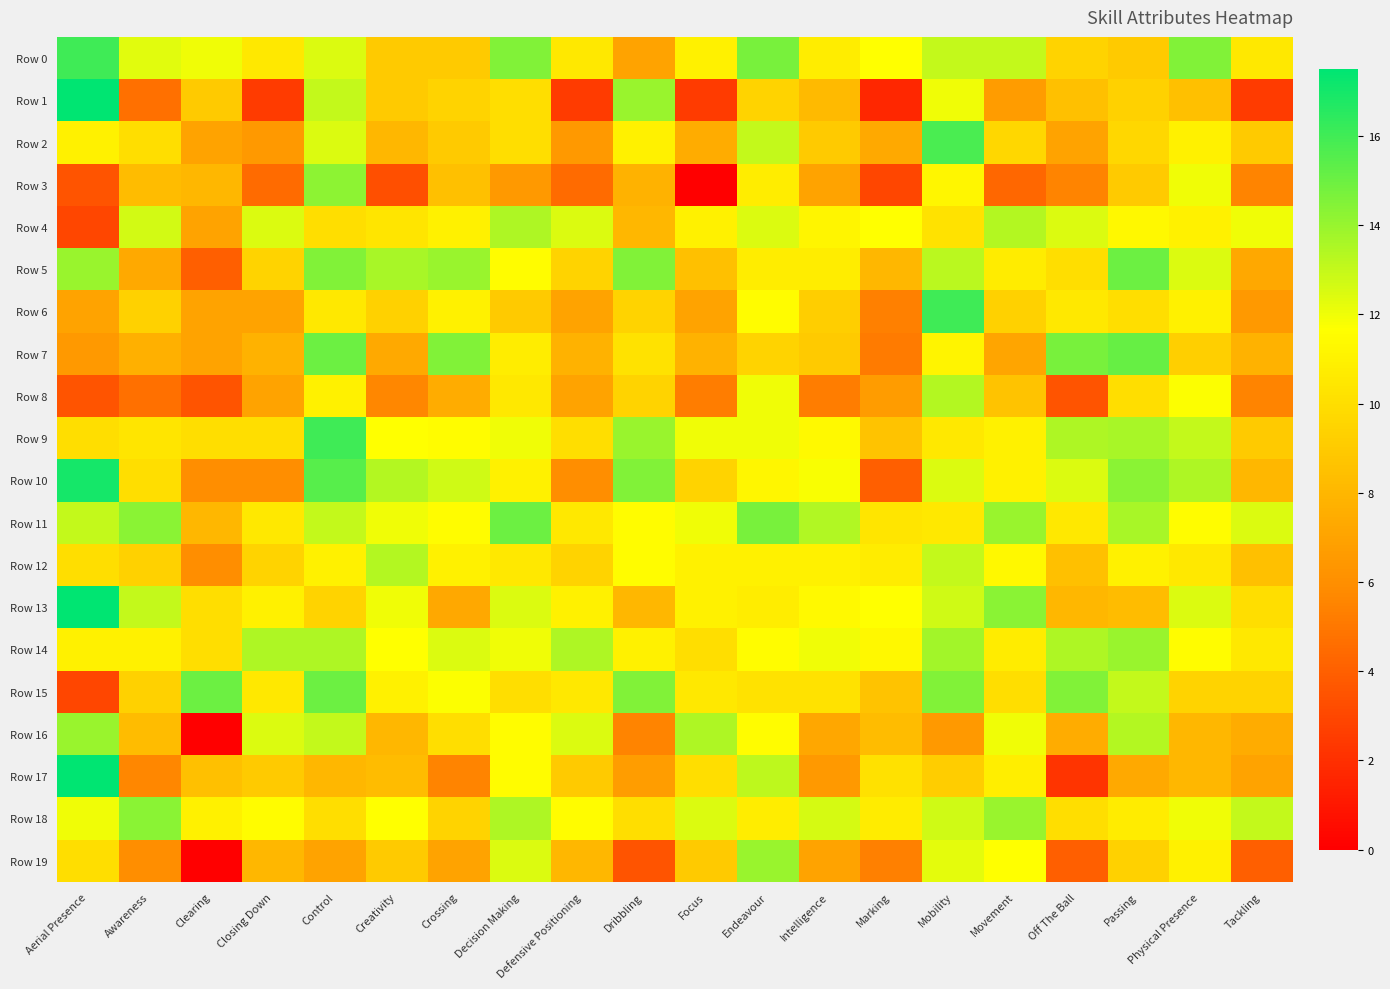

Between Intelligence and Control, which is larger?

Control